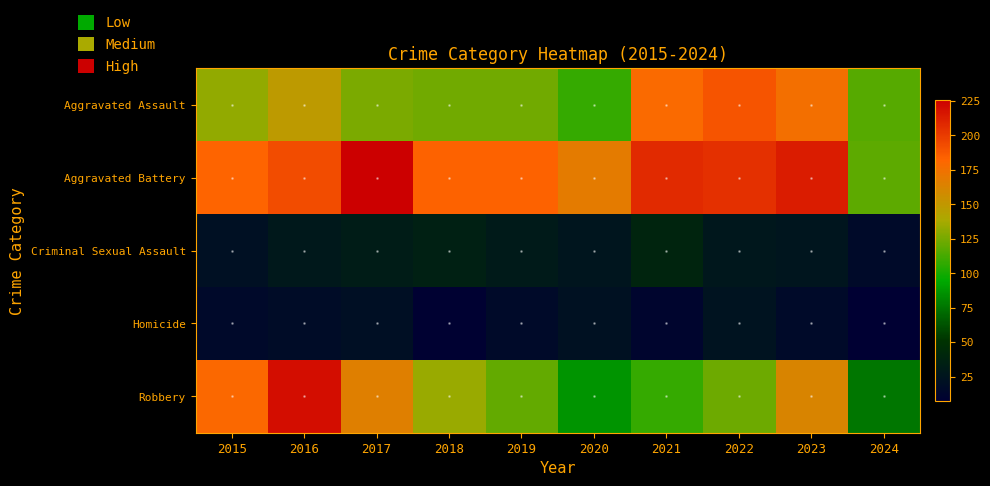

Rank the series by their maximum value, from highest to lowest.

Aggravated Battery, Robbery, Aggravated Assault, Criminal Sexual Assault, Homicide